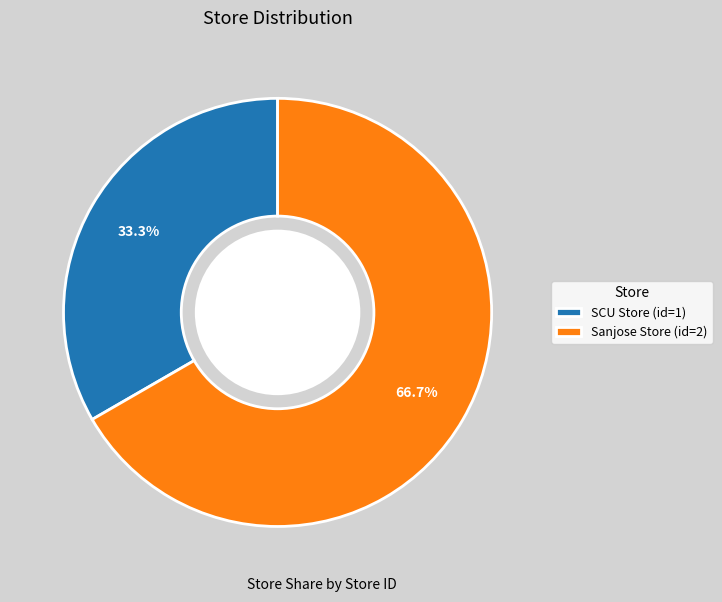

Which slice represents more than half of the pie?

Sanjose Store